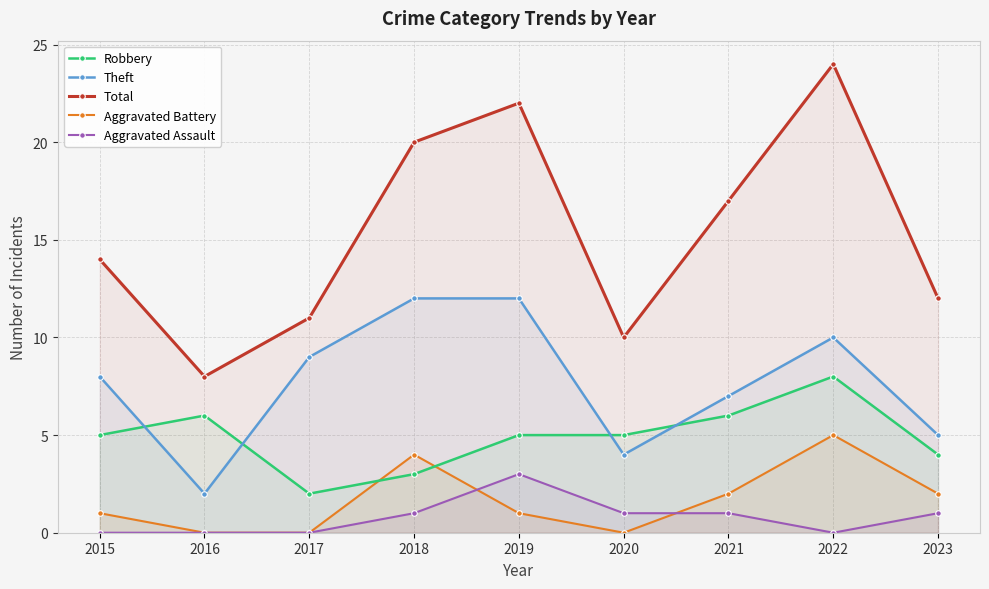

What is the spread (max minus min) of values at 2022?

24